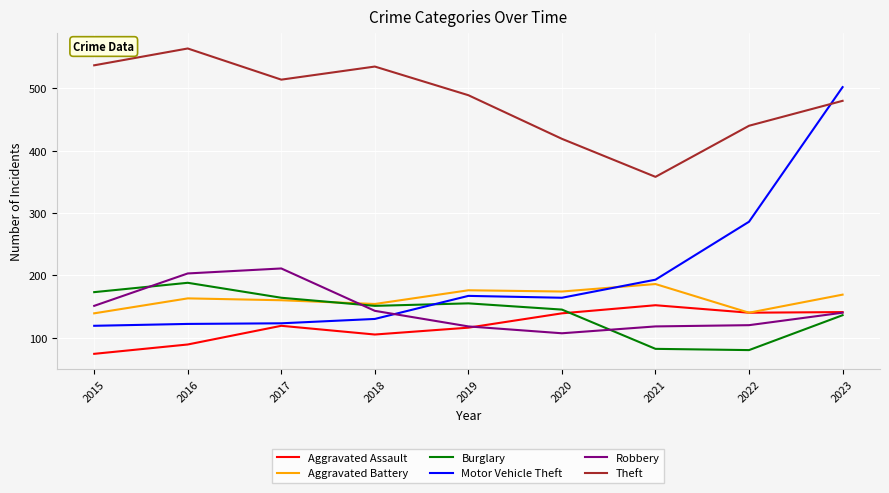

What is the average value of the Aggravated Assault series?

119